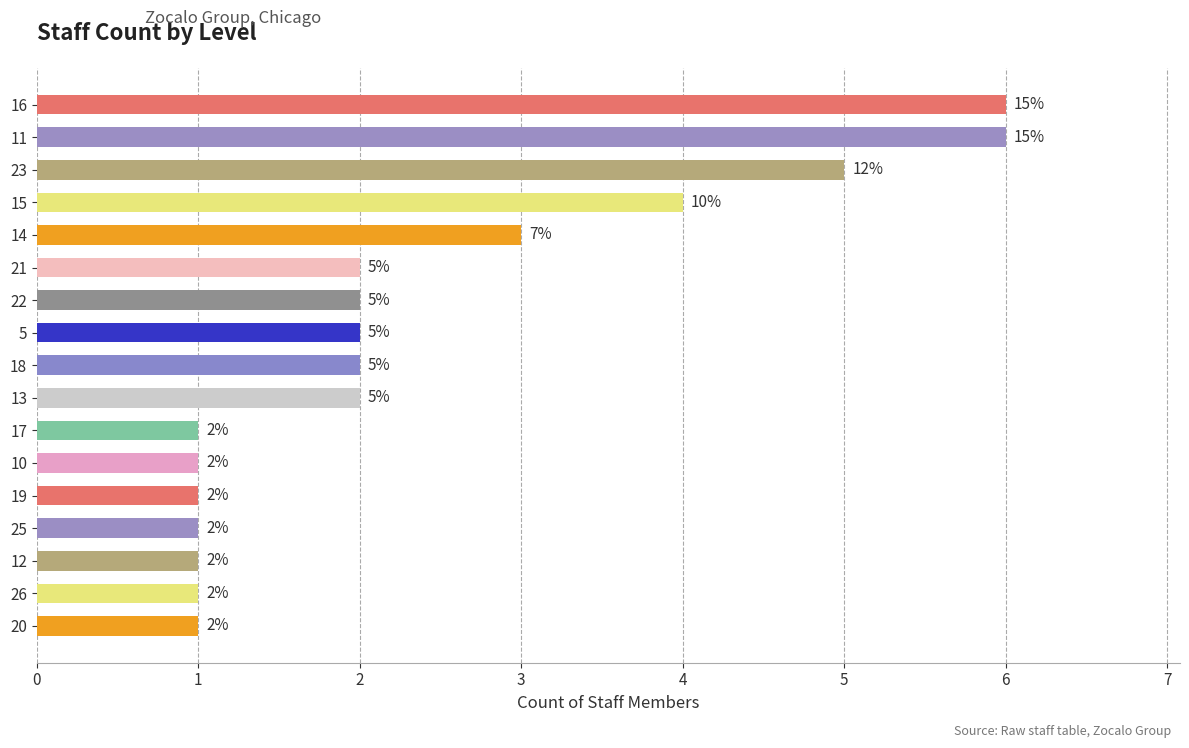

Reading bottom to top, extract all data points from this chart.

1	1	1	1	1	1	1	2	2	2	2	2	3	4	5	6	6